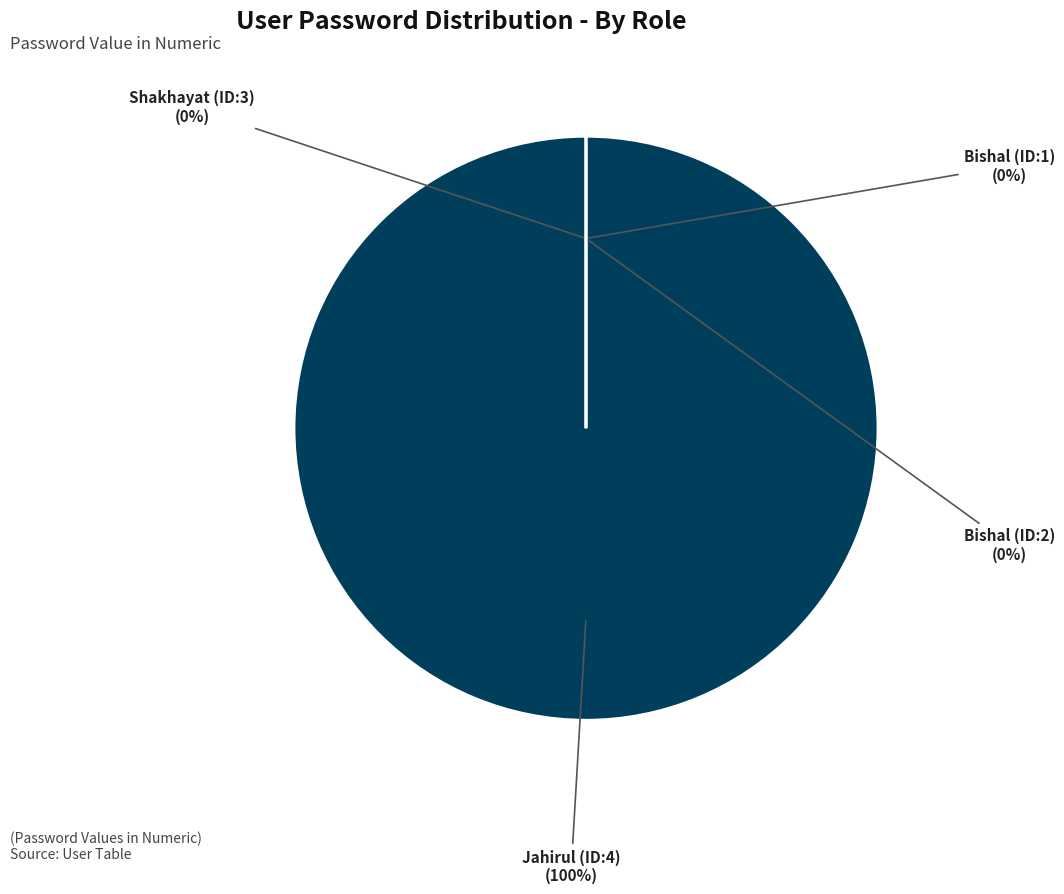

To the nearest percent, what is the average slice percentage?

25%